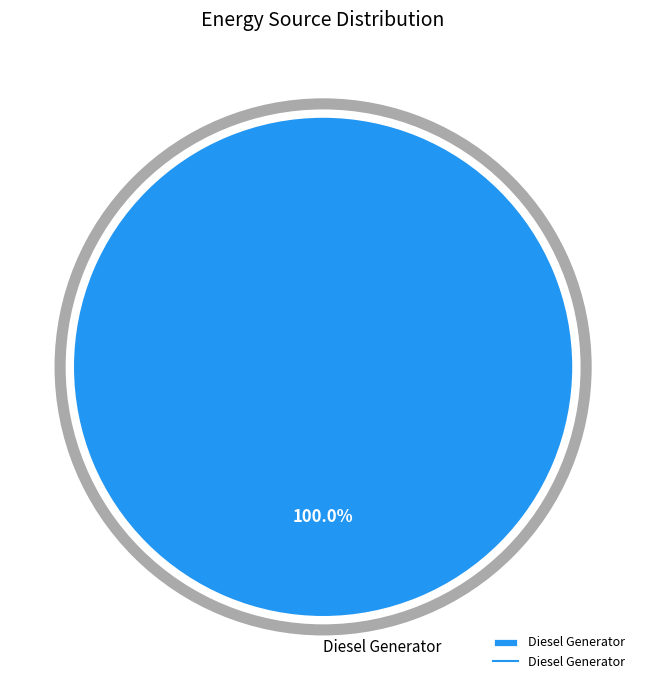

Is there any slice that represents more than half of the pie?

Yes